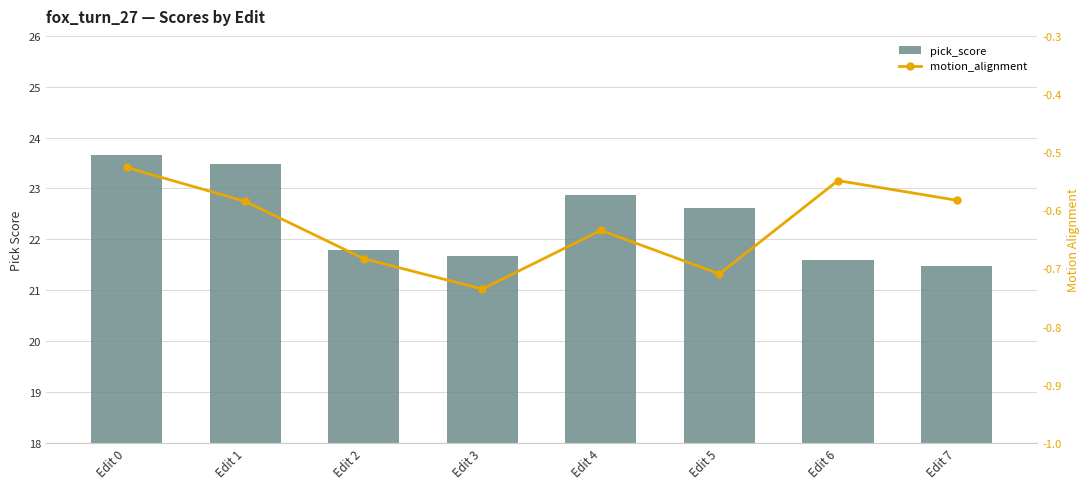

Are the bars grouped side by side (vs. stacked)?

Yes